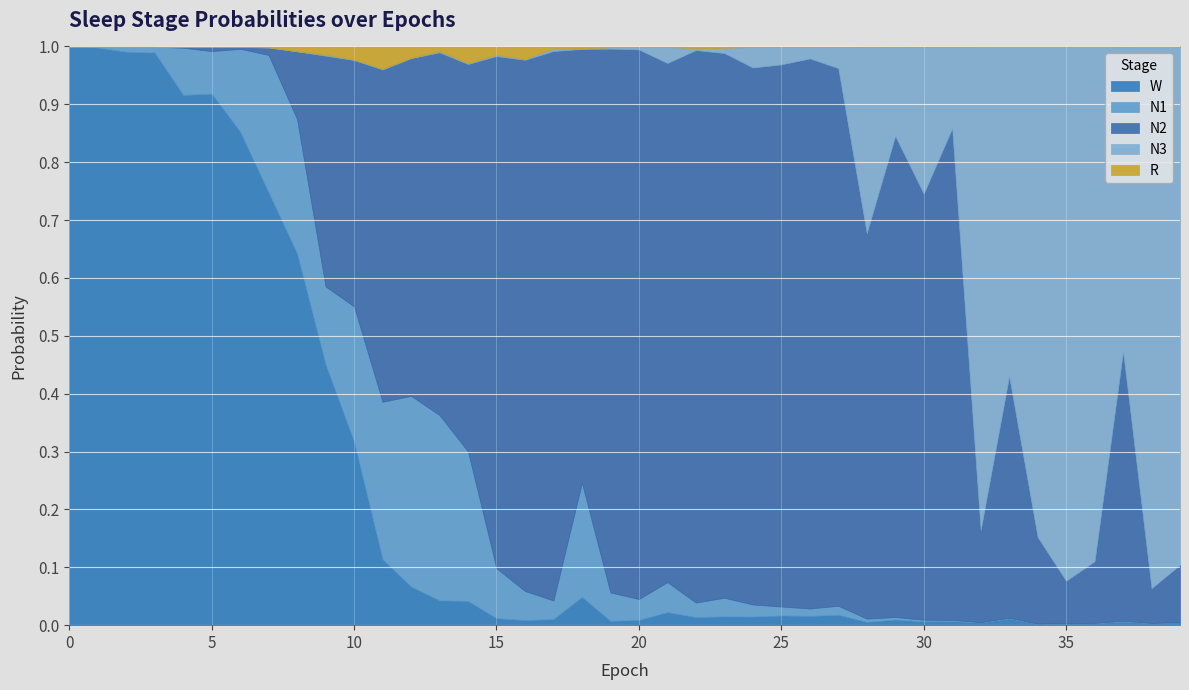

What is the total value across all series at 23?

1.0